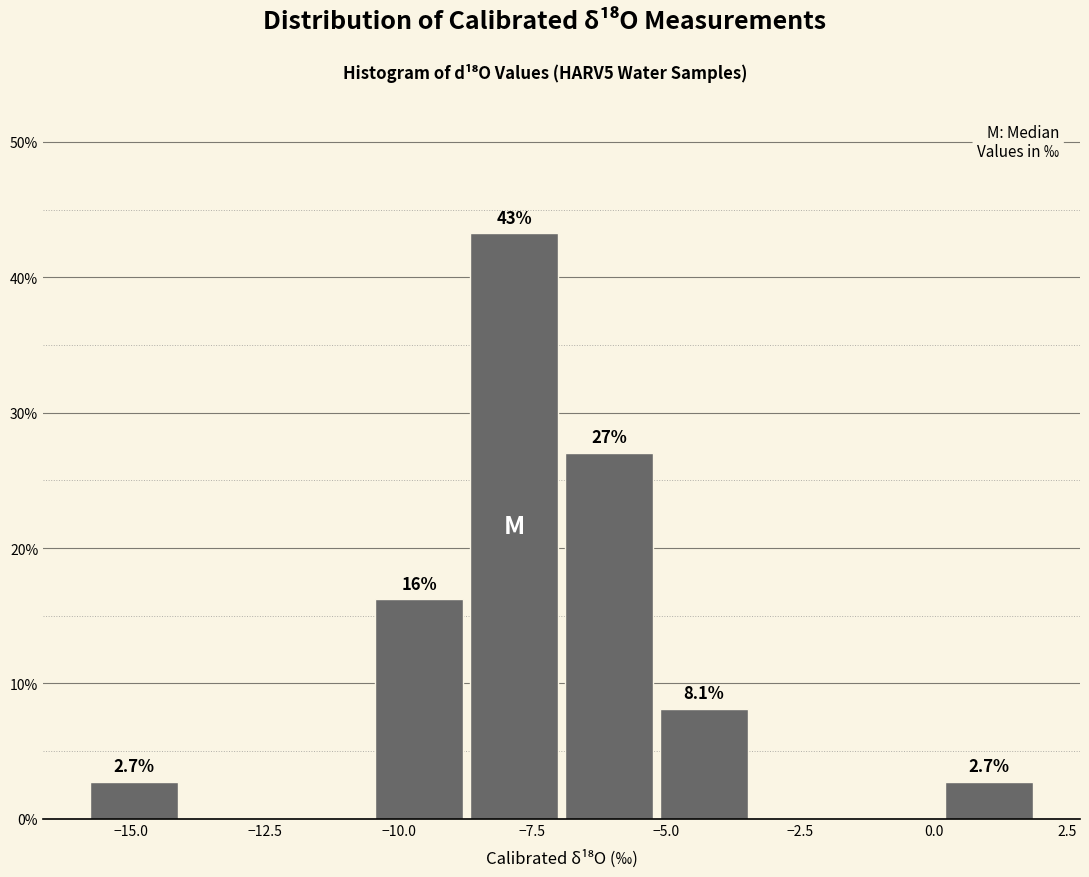

Around what value on the x-axis is the tallest bar? Give the approximate position of its centre, as read against the axis.

-8.0